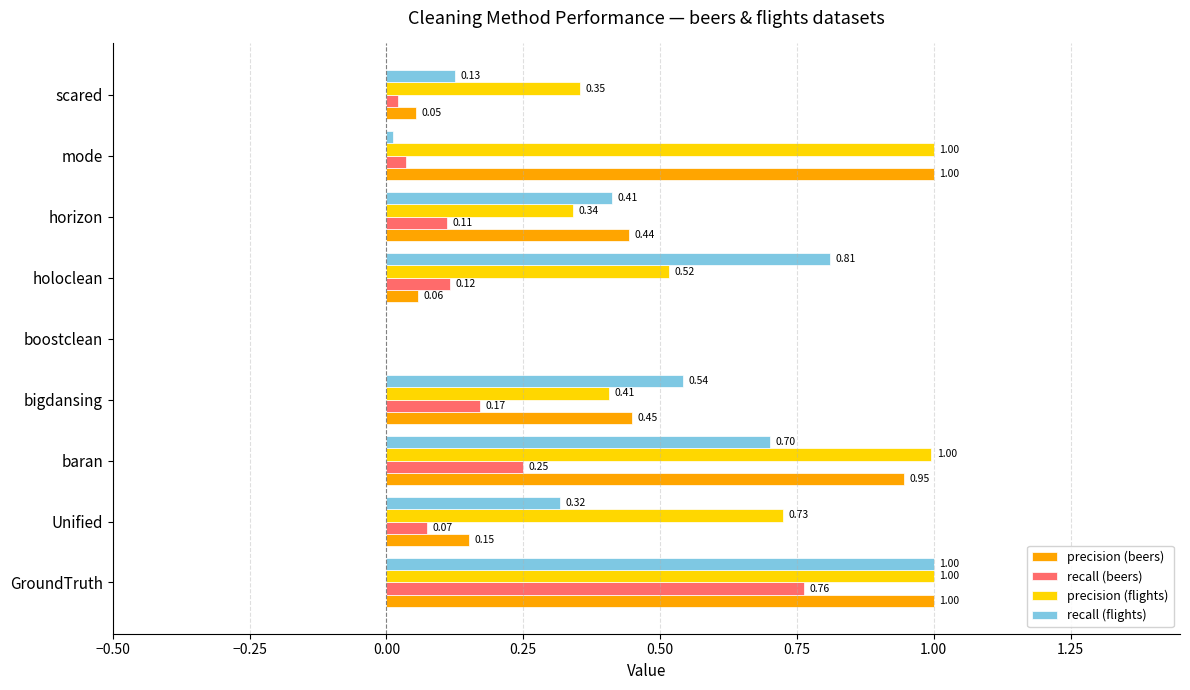

What is the sum of the recall (beers) values at GroundTruth and baran?

1.0